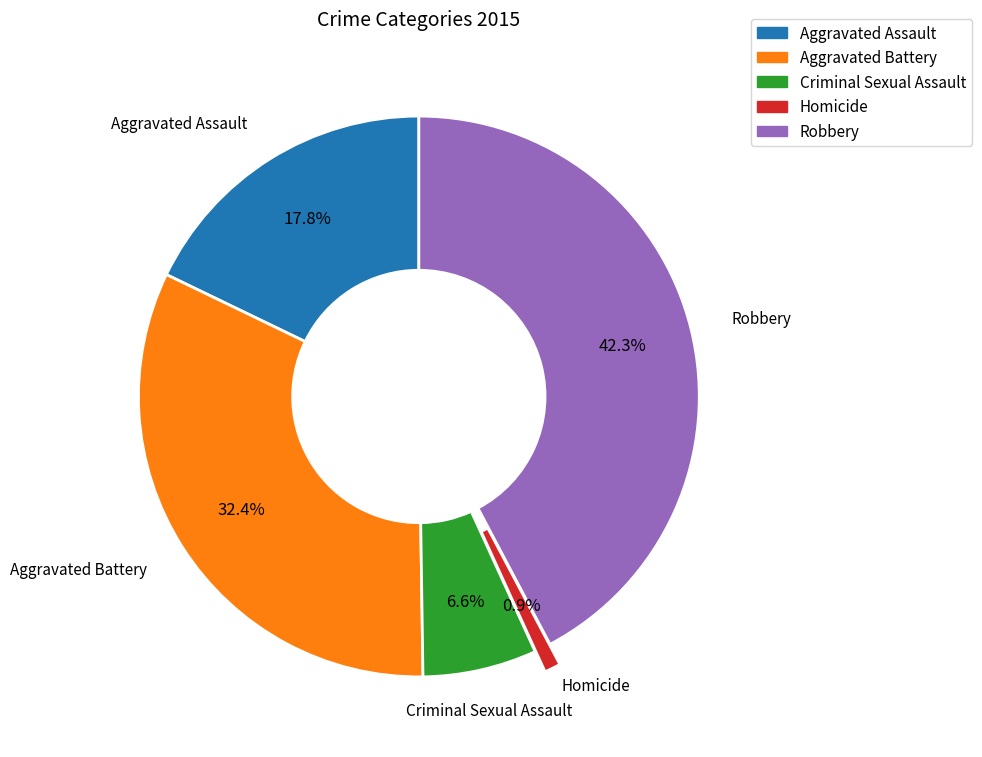

What is the largest slice in the pie chart?

Robbery